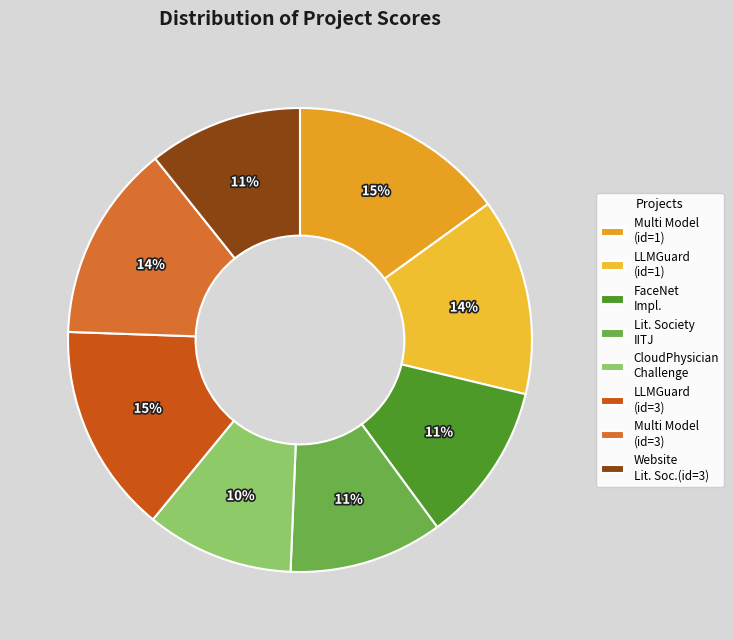

Does LLMGuard (id=3) account for over 50% of the chart?

No